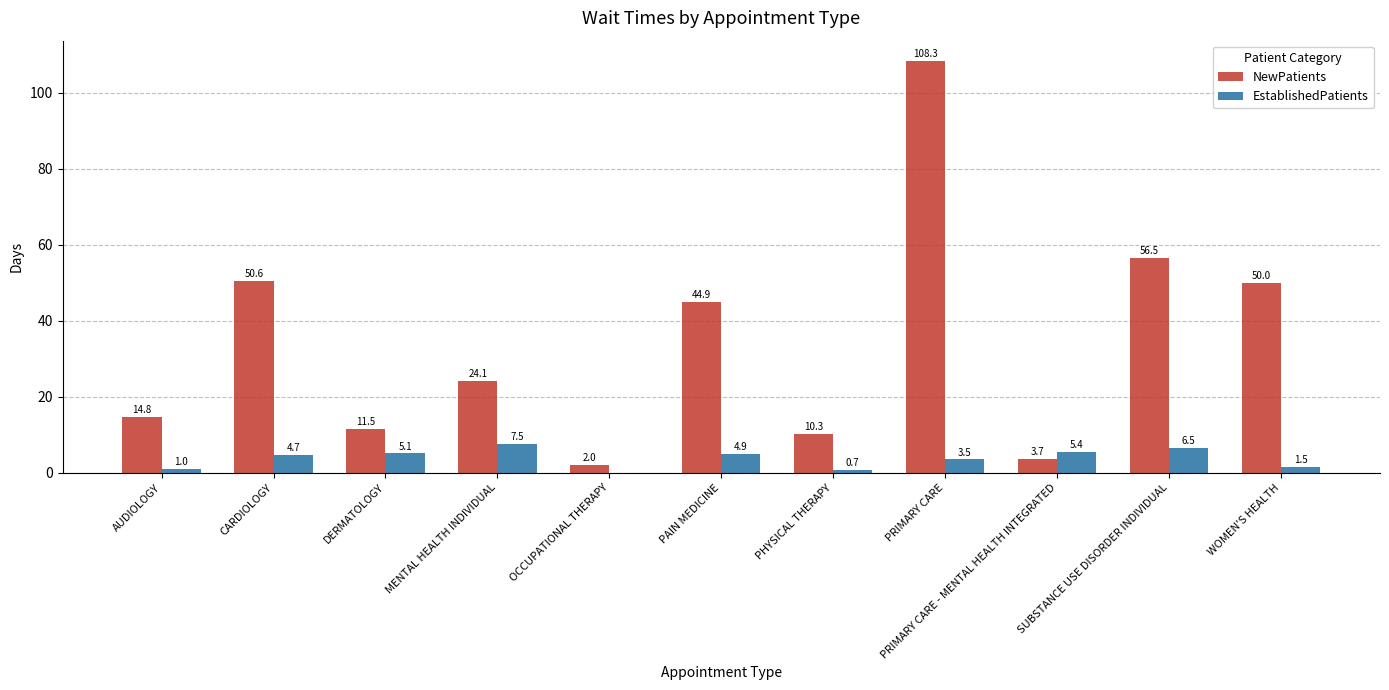

How many data points in EstablishedPatients are above 4?

6